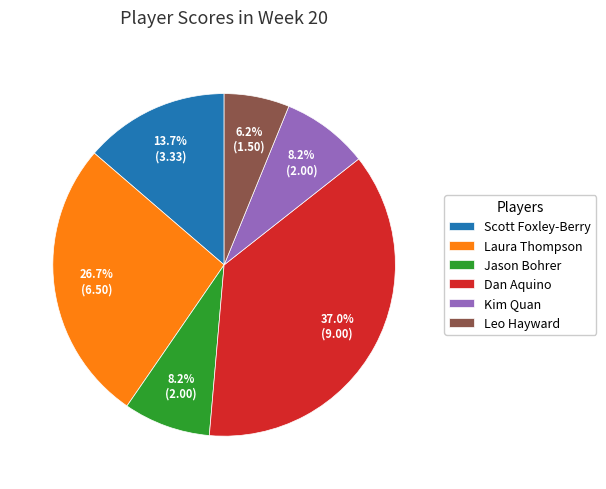

The Dan Aquino slice represents 37% of the pie. True or false?

True